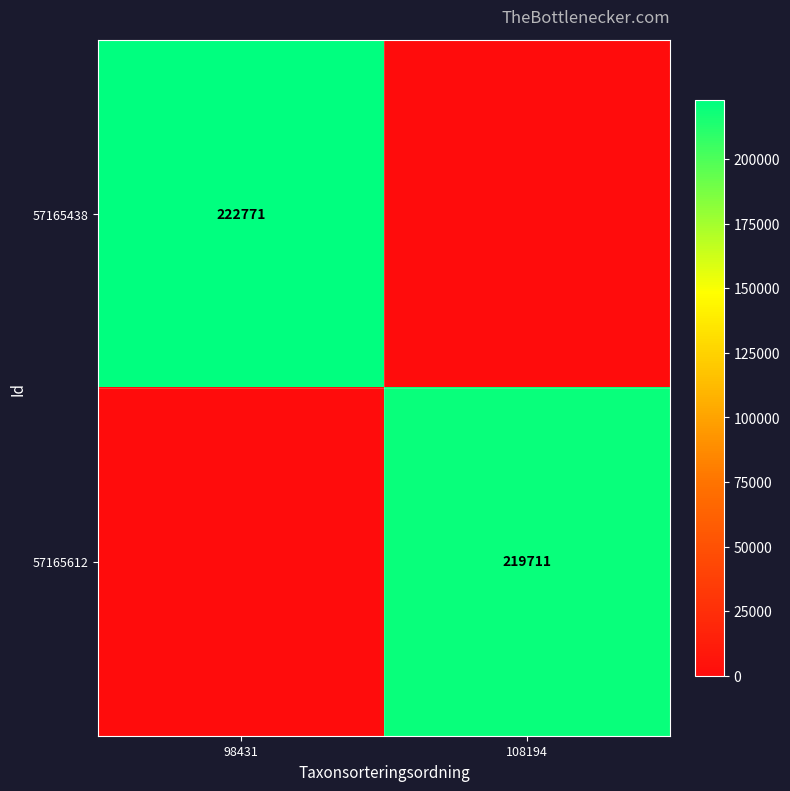

At which category is the sum across all series the highest?

98431